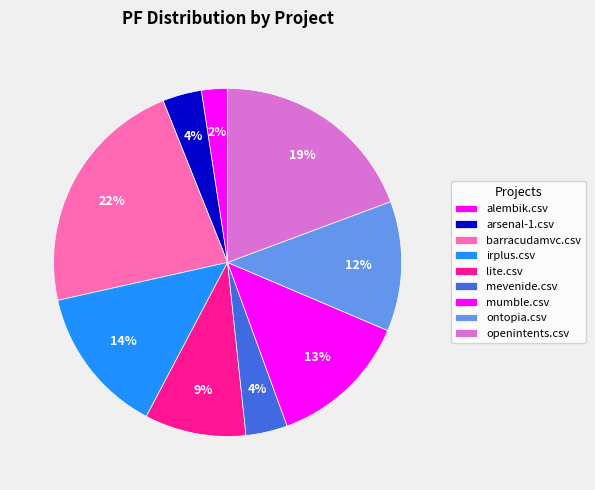

Count the number of slices in the pie.

9